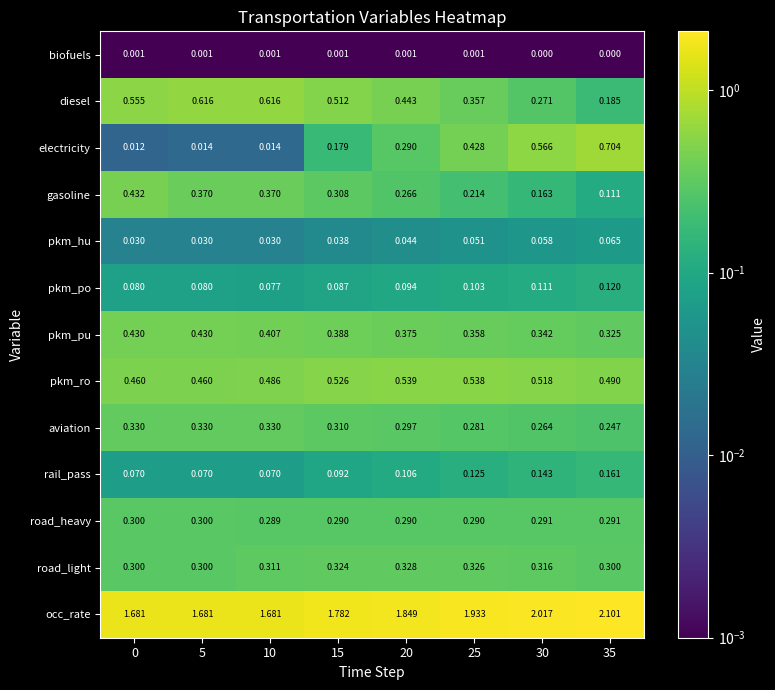

Which series has the largest range (max minus min)?

electricity